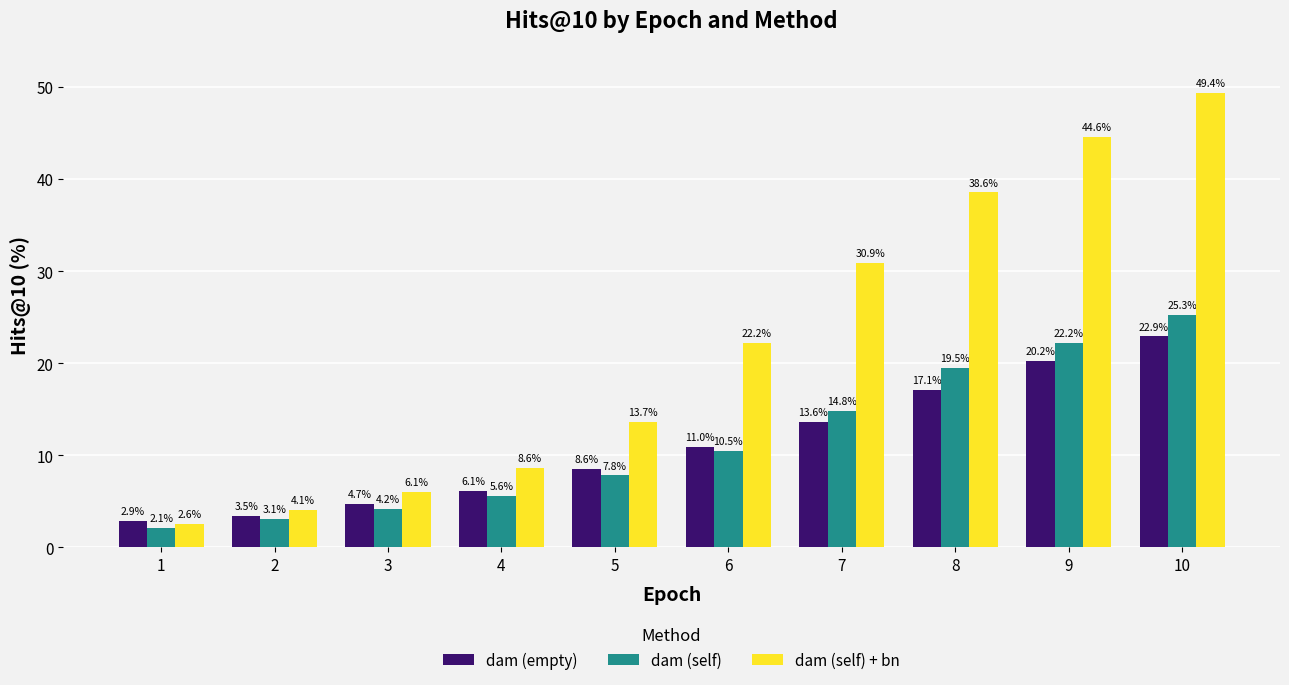

Is it true that dam (self) equals 19.5 at 8?

True